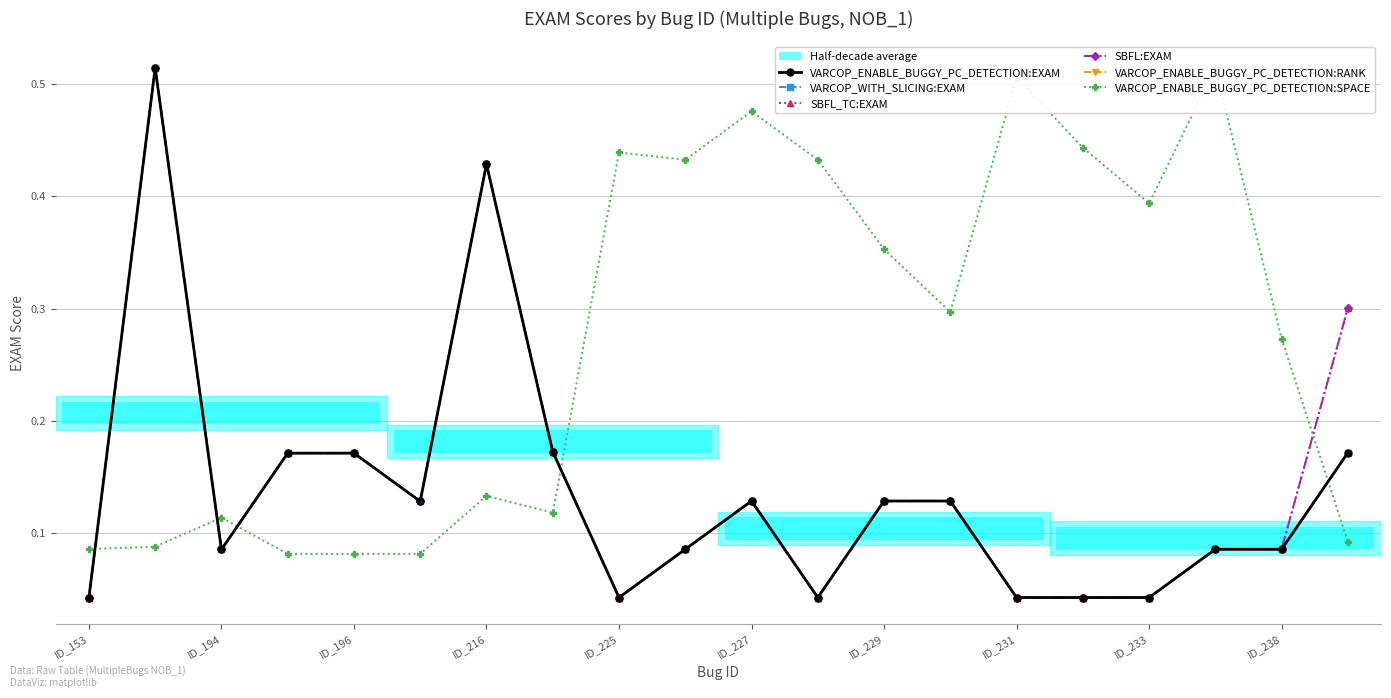

What is the sum of the SBFL:EXAM values at ID_216 and ID_227?

0.6